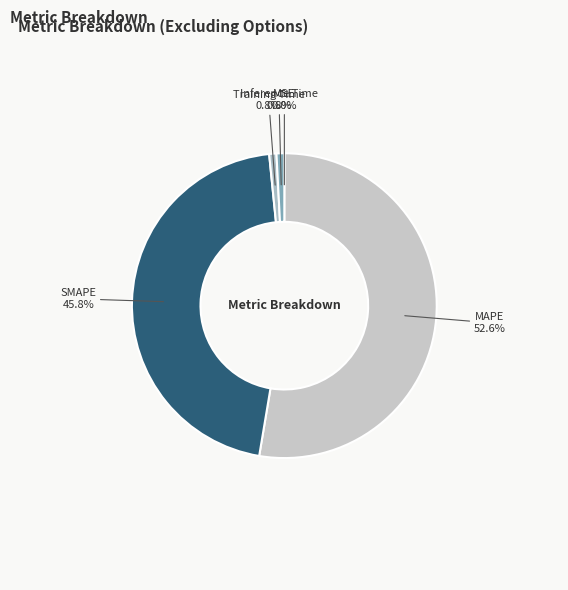

Which category accounts for the majority?

MAPE